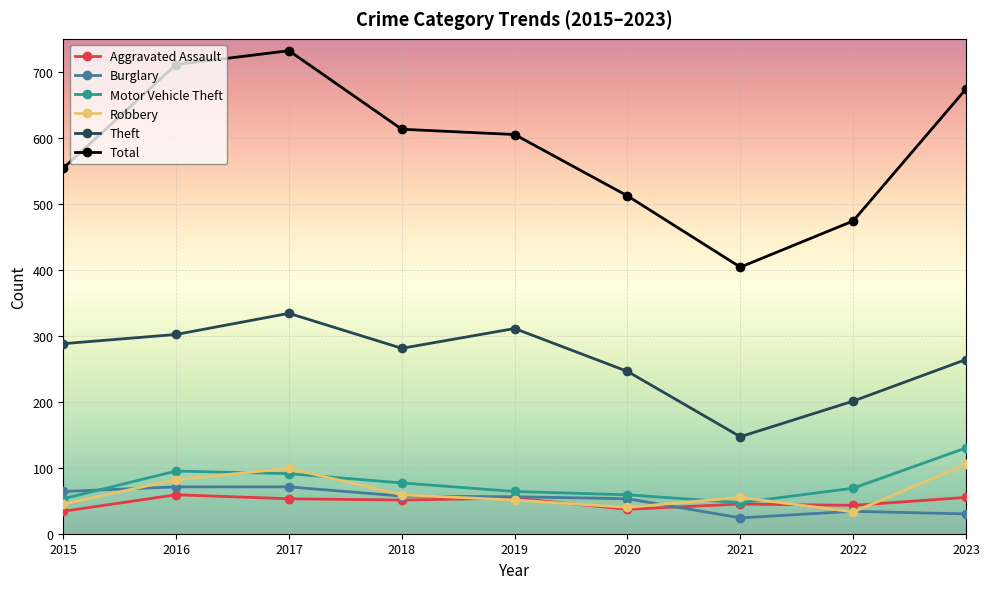

Which series changed the most between 2020 and 2021?

Total